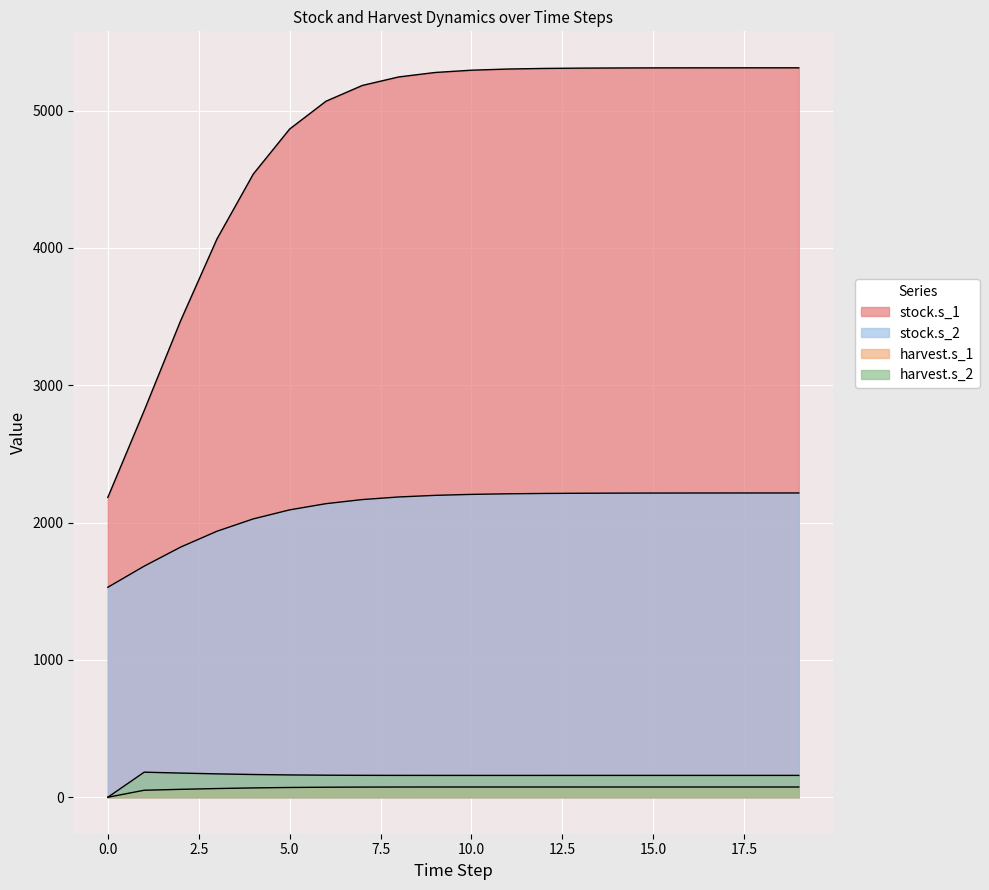

How many series are shown in this chart?

4